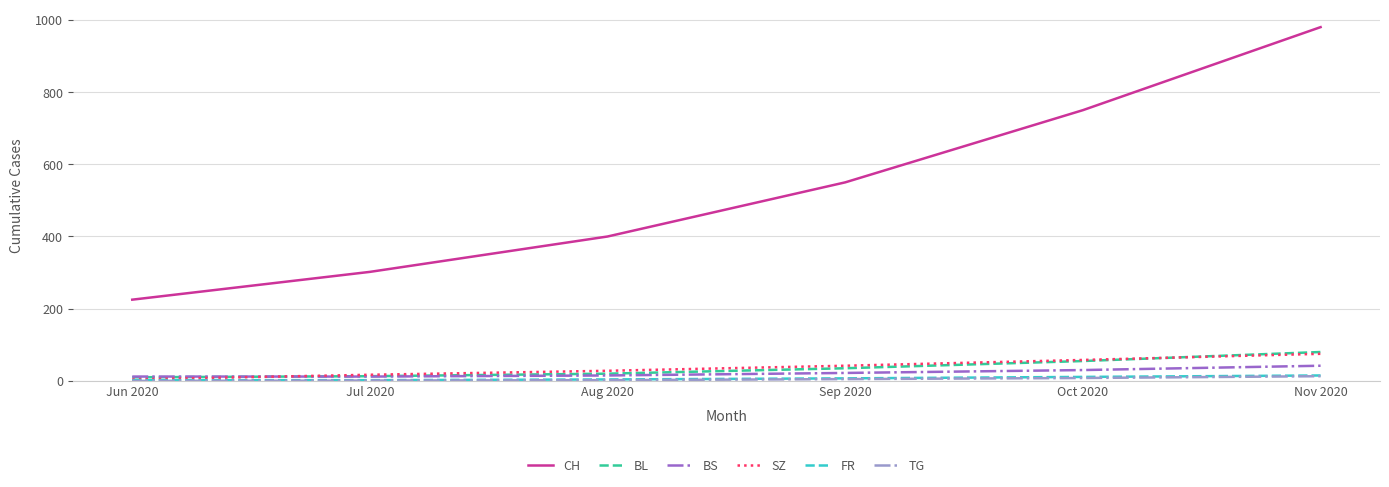

How many lines are shown in the chart?

6